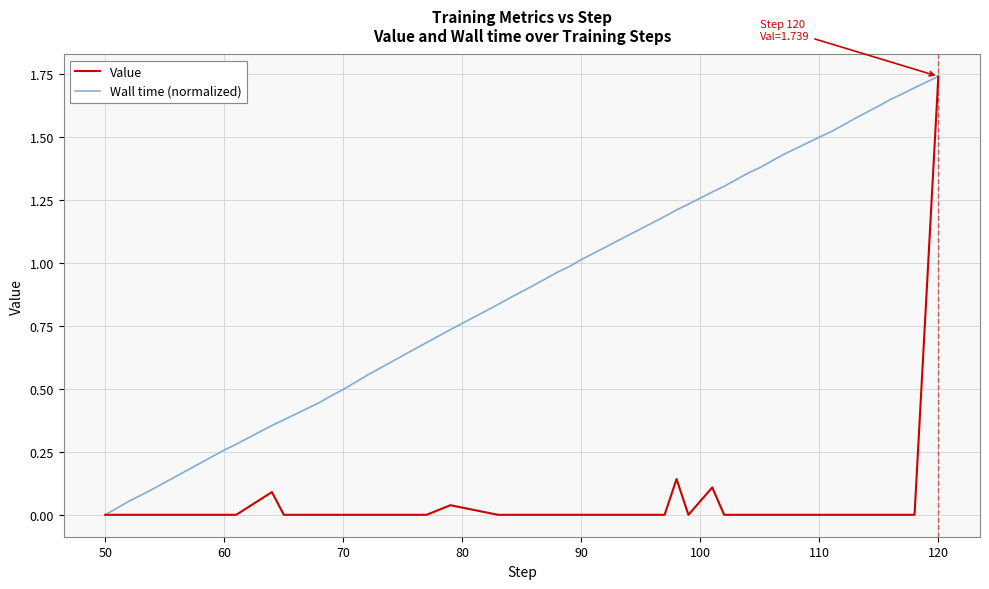

How many distinct data groups are displayed?

2